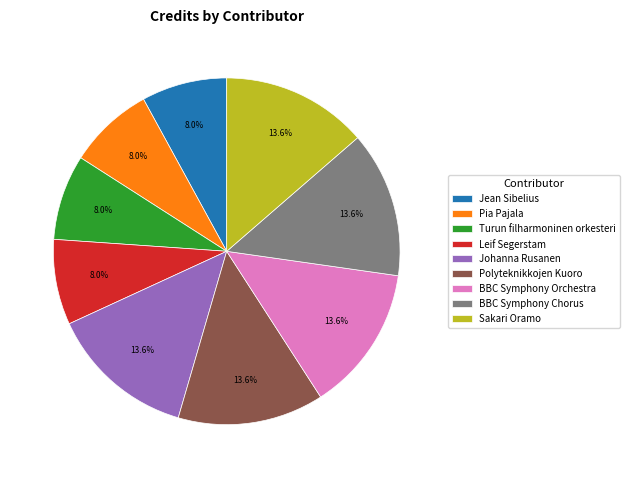

To the nearest percent, what is the difference between the largest and smallest slice percentages?

6%